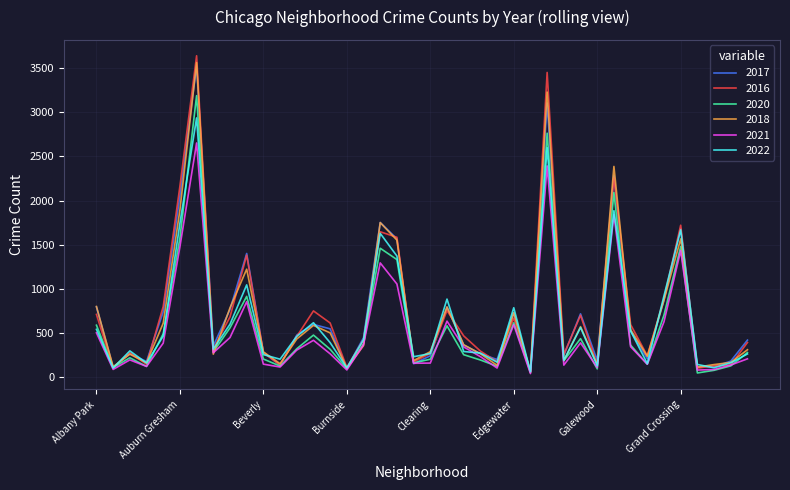

Which series has the largest range (max minus min)?

2016